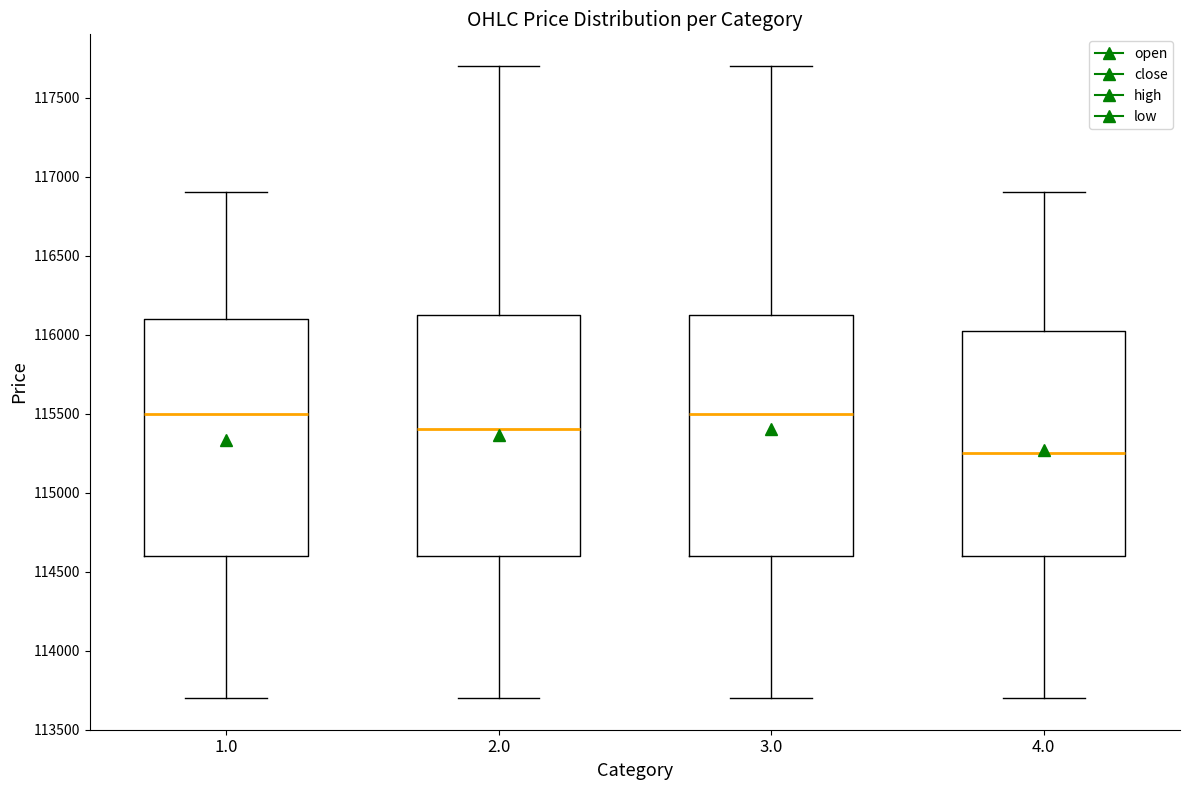

Reading left to right, read every box against the y-axis: the position of its median line, the range the box covers, and the ends of its whiskers. The values are not printed on the chart, so give them approximately, as read against the axis.

1.0: median 115500, box 114600 to 116100, whiskers 113700 to 116900
2.0: median 115400, box 114600 to 116150, whiskers 113700 to 117700
3.0: median 115500, box 114600 to 116150, whiskers 113700 to 117700
4.0: median 115250, box 114600 to 116050, whiskers 113700 to 116900